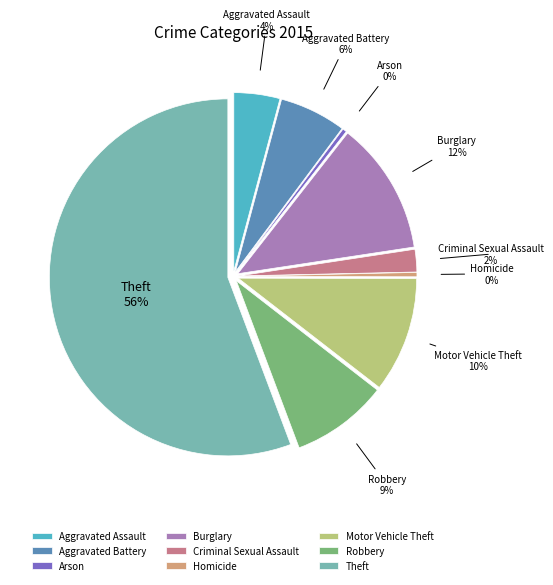

To the nearest percent, what is the difference between the Homicide and Criminal Sexual Assault slice percentages?

2%